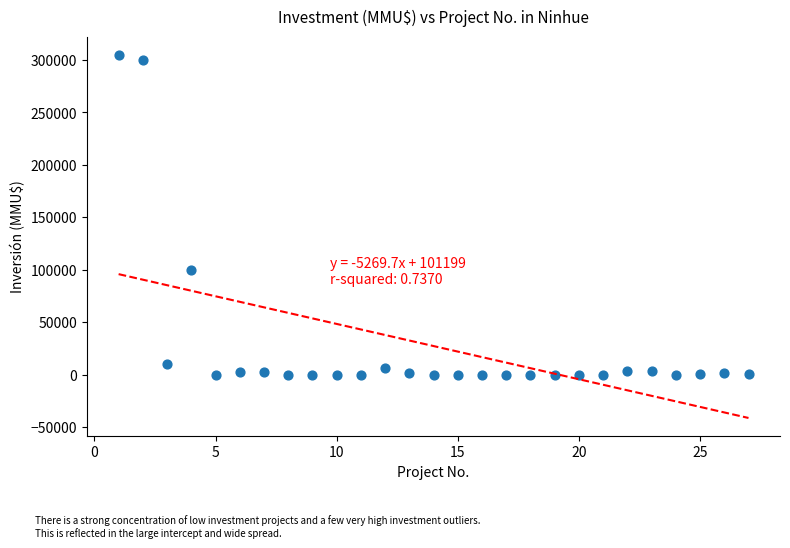

What is the range of X values (max minus min)?

26